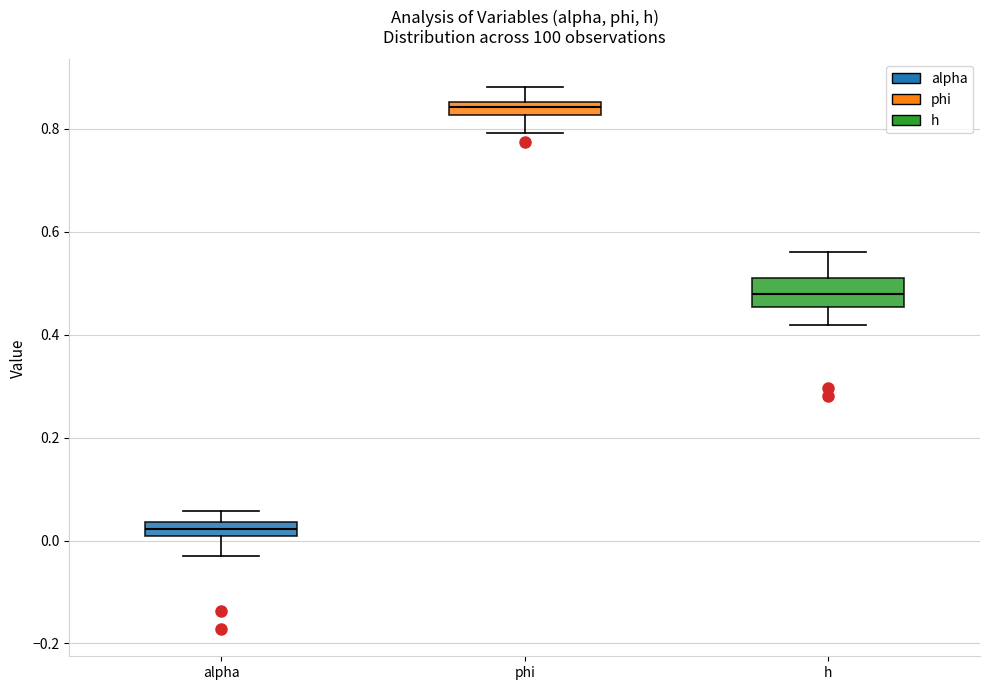

Which box is the tallest, from its lower edge to its upper edge?

h